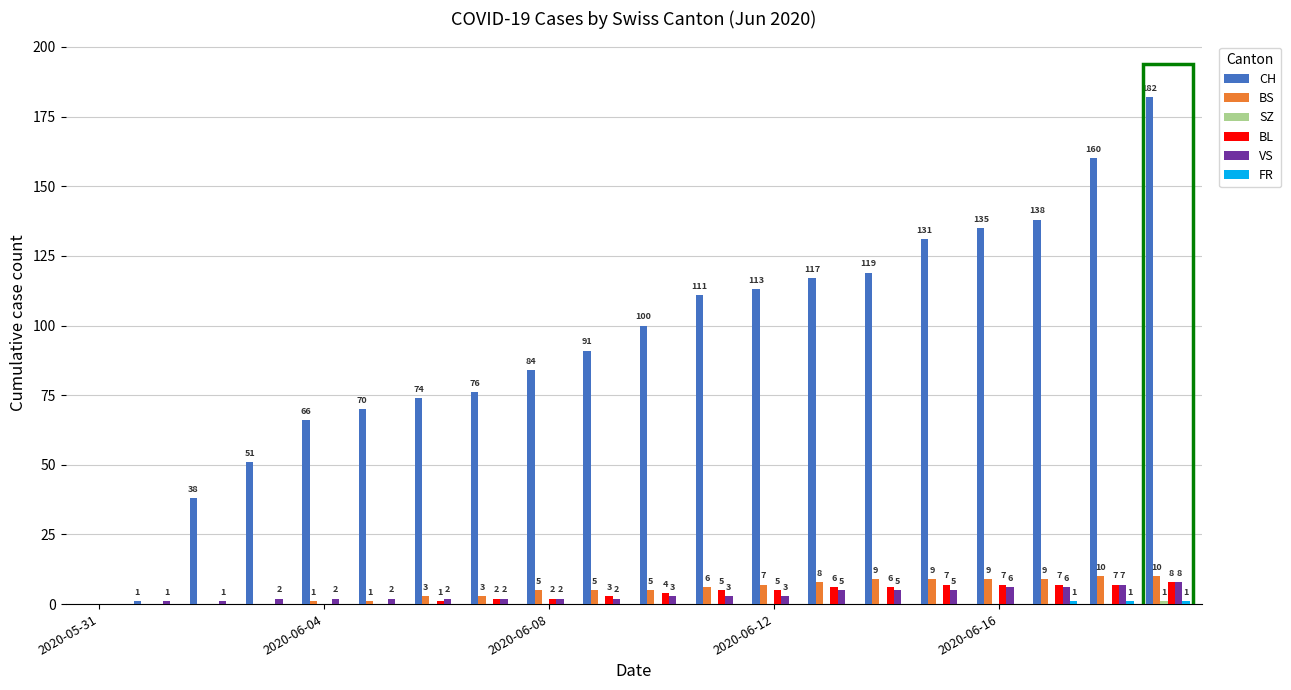

Which series has the largest total across all categories?

CH